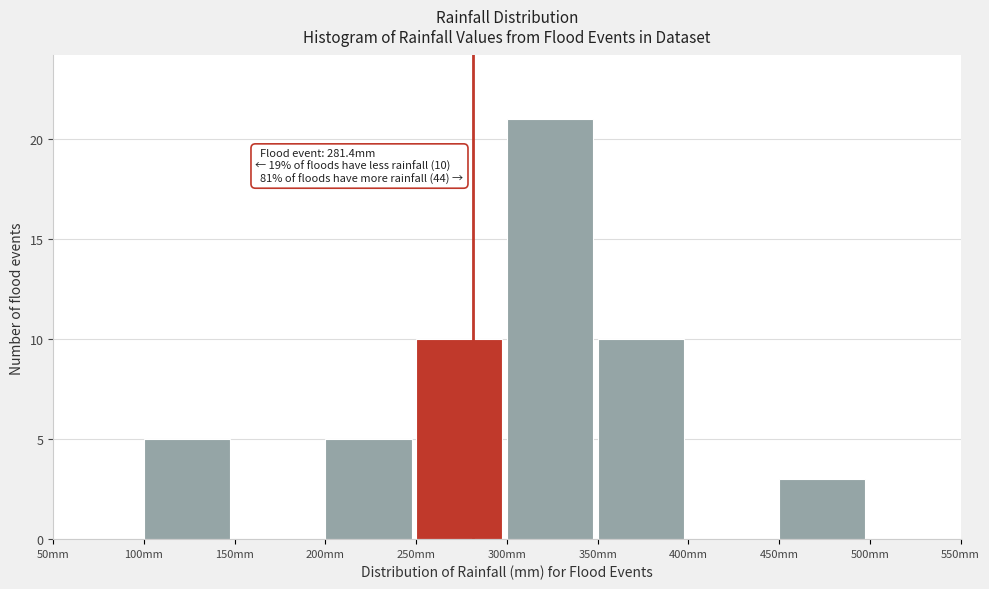

Over which range of the x-axis is the bar tallest?

300 to 350